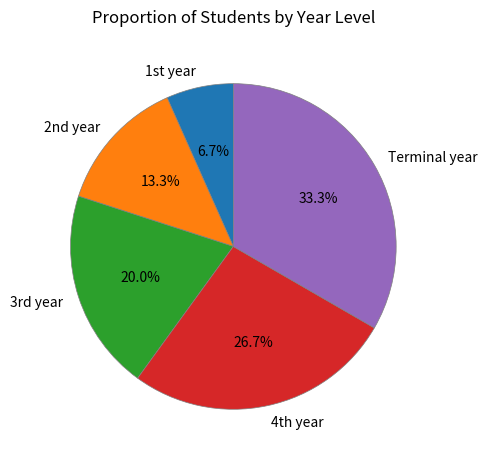

Is Terminal year the majority of the pie?

No